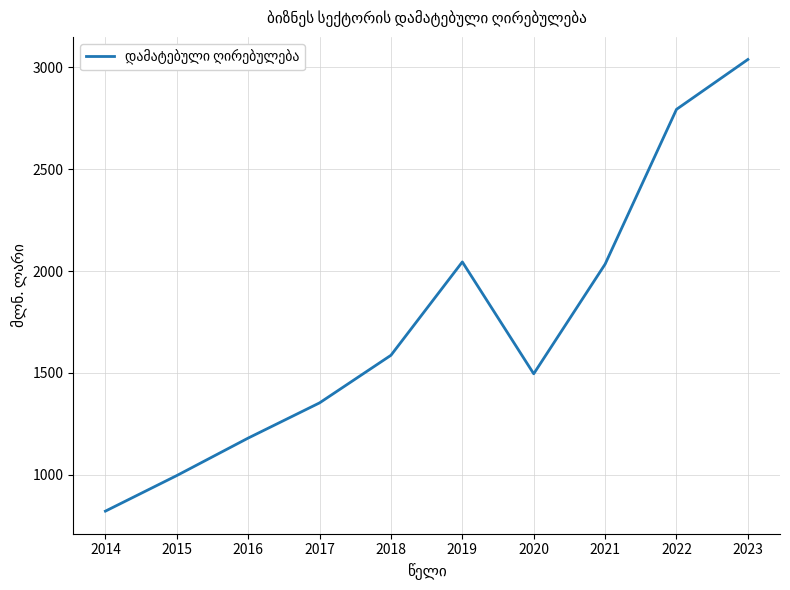

What is the change in value from 2017 to 2018?

+233.8